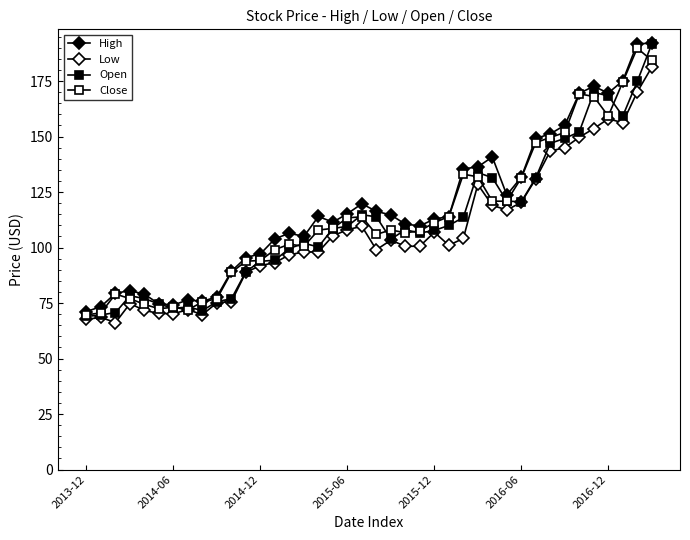

Does the chart have visible grid lines?

No